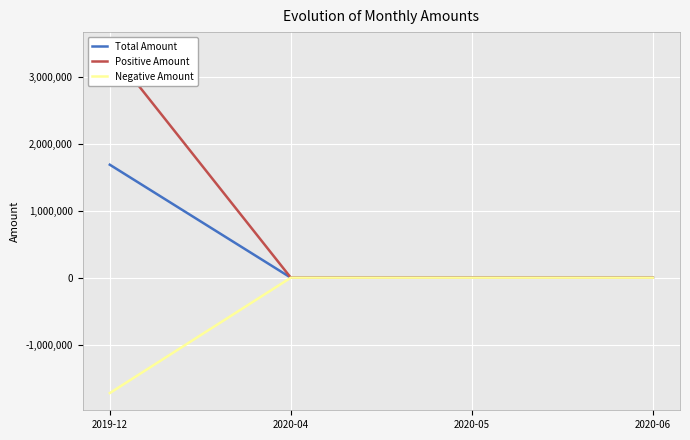

What is the maximum value shown in the chart?

3411771.9